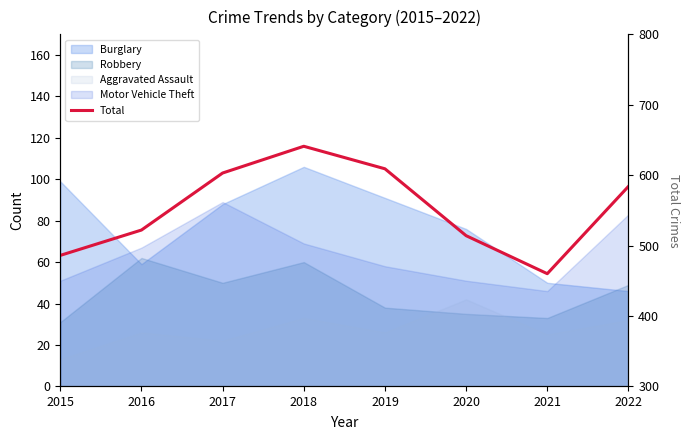

What is the difference between the values at 2018 and 2019?

32